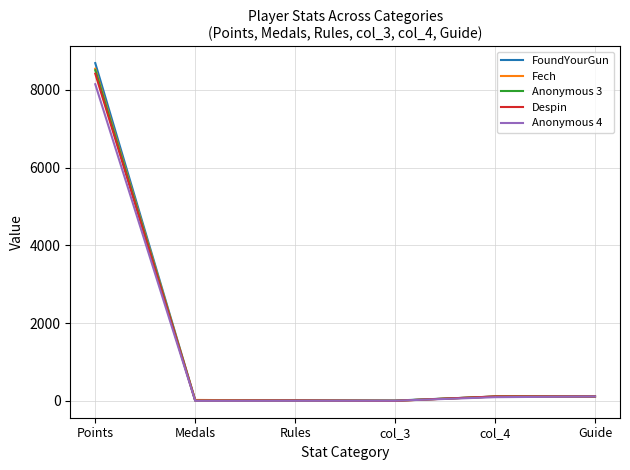

The value of Anonymous 4 at Points is 2566. True or false?

False